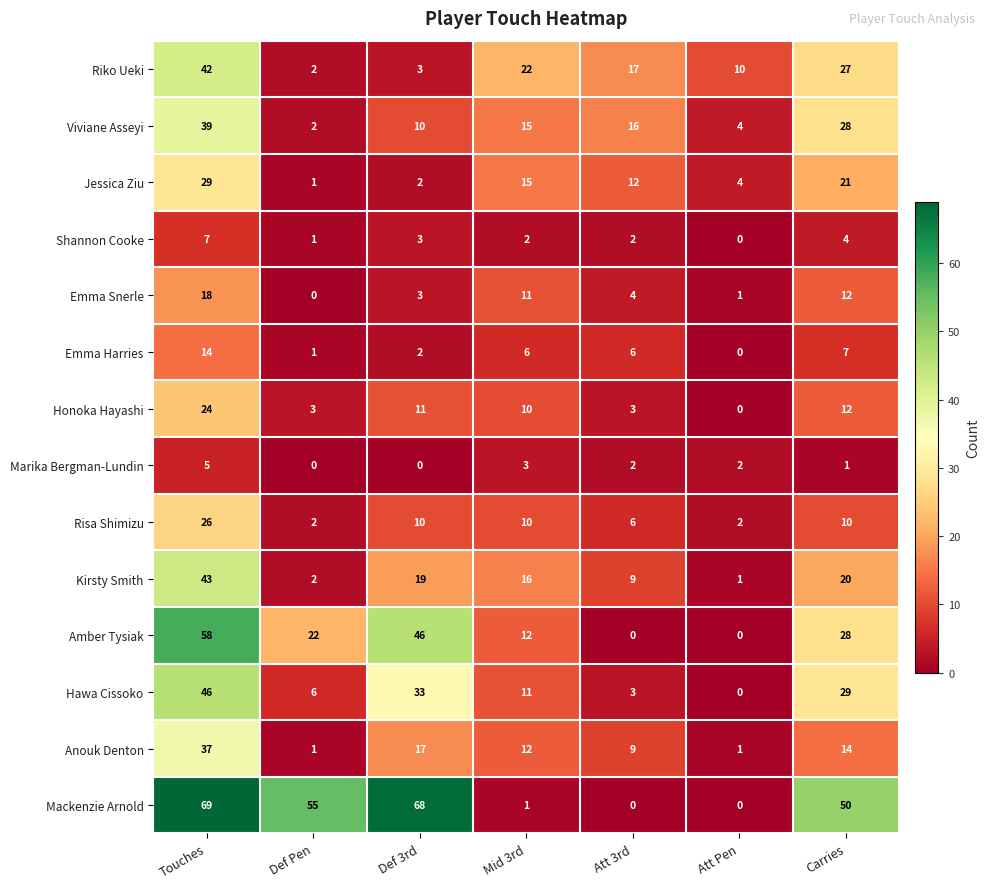

Where does the Risa Shimizu series first go above 10?

Touches